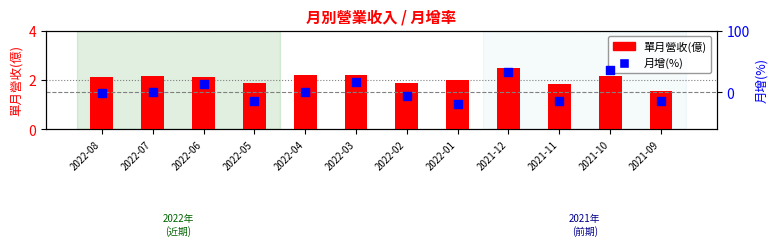

At which category is the sum across all series the highest?

2021-10